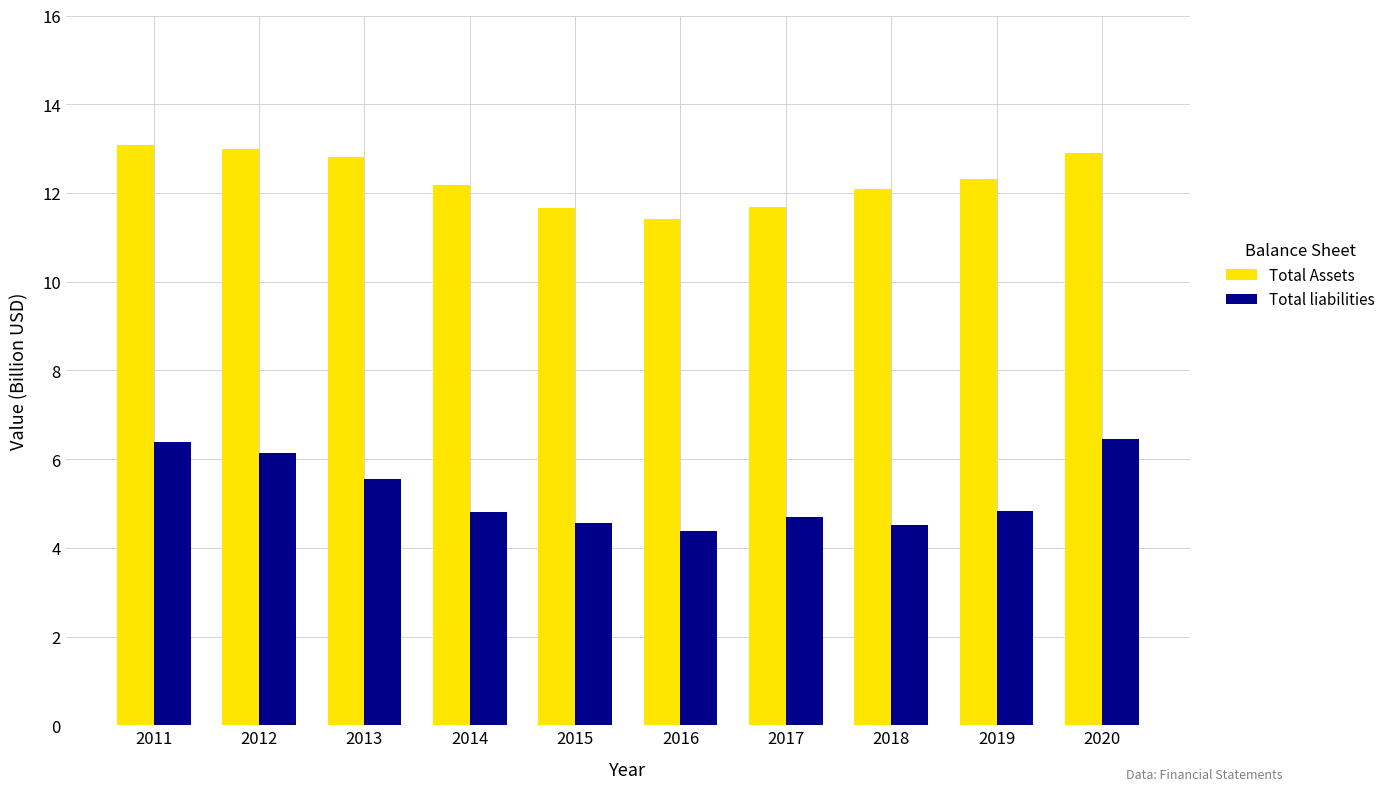

What are all the series names shown in the legend?

Total Assets, Total liabilities